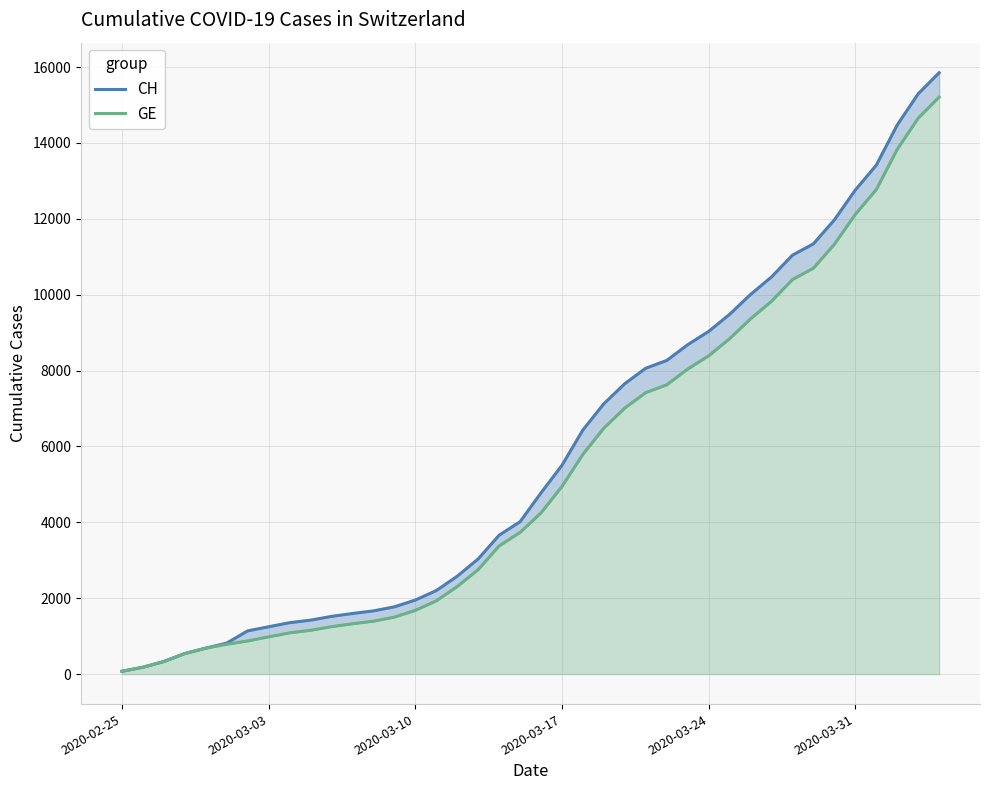

Reading left to right, list all the values displayed in this chart.

CH: 73	178	329	540	682	814	1137	1245	1353	1420	1519	1595	1664	1770	1949	2199	2577	3033	3658	4014	4775	5501	6434	7125	7654	8061	8265	8681	9030	9481	10005	10467	11041	11340	11971	12758	13413	14473	15294	15850
GE: 73	178	329	540	682	784	872	979	1085	1152	1248	1324	1393	1499	1678	1928	2306	2752	3377	3733	4248	4944	5792	6483	7012	7419	7623	8039	8388	8839	9363	9825	10399	10698	11329	12116	12771	13831	14652	15208